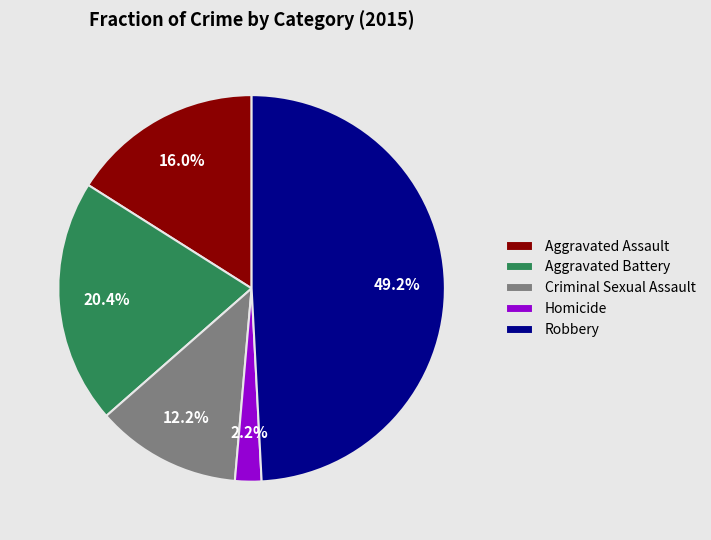

True or false: Robbery accounts for 49% of the total.

True